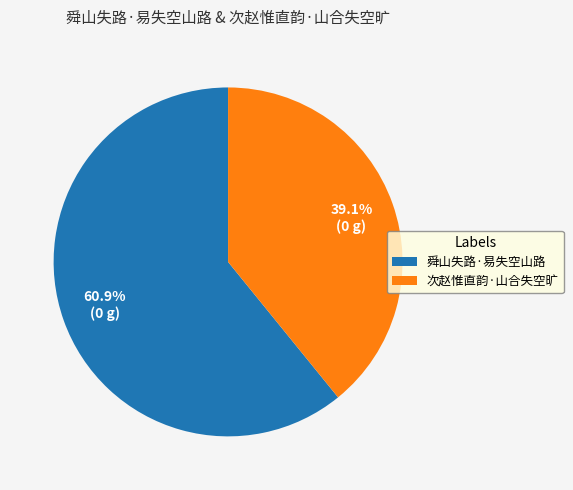

The 舜山失路·易失空山路 slice represents 61% of the pie. True or false?

True